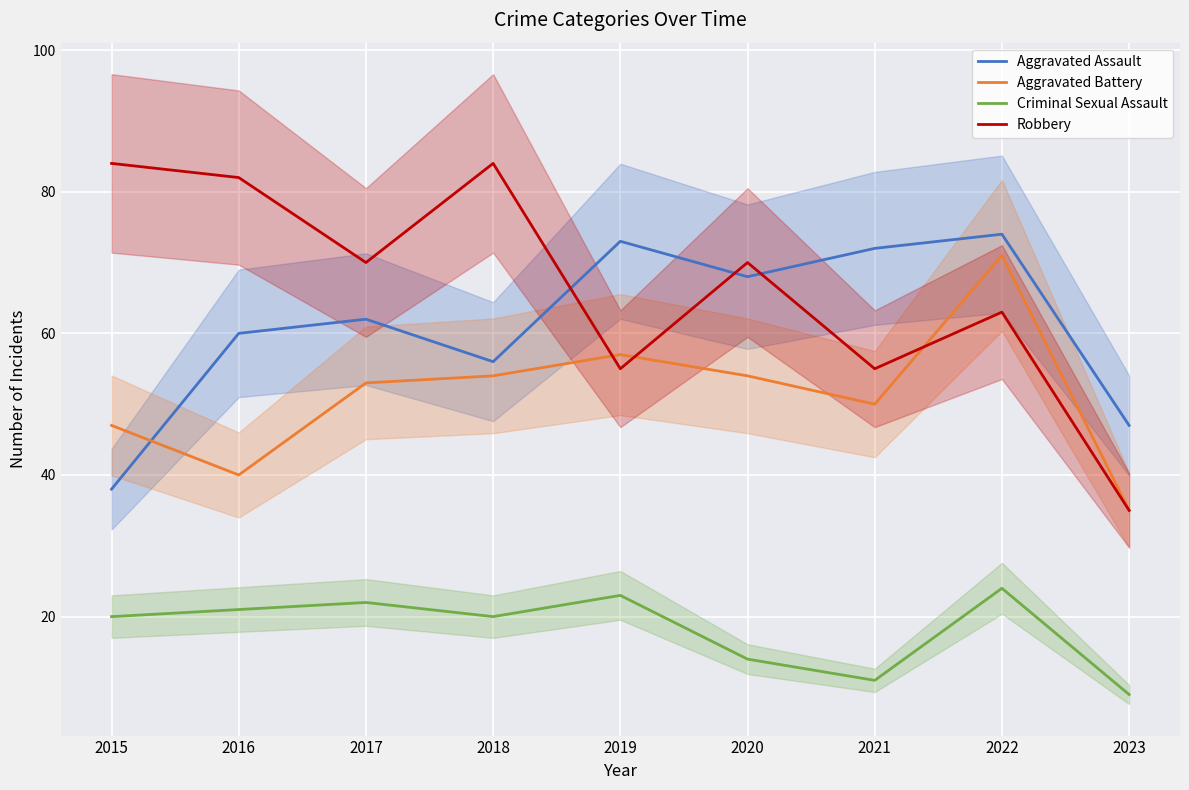

At which category does Robbery reach its first local valley?

2017